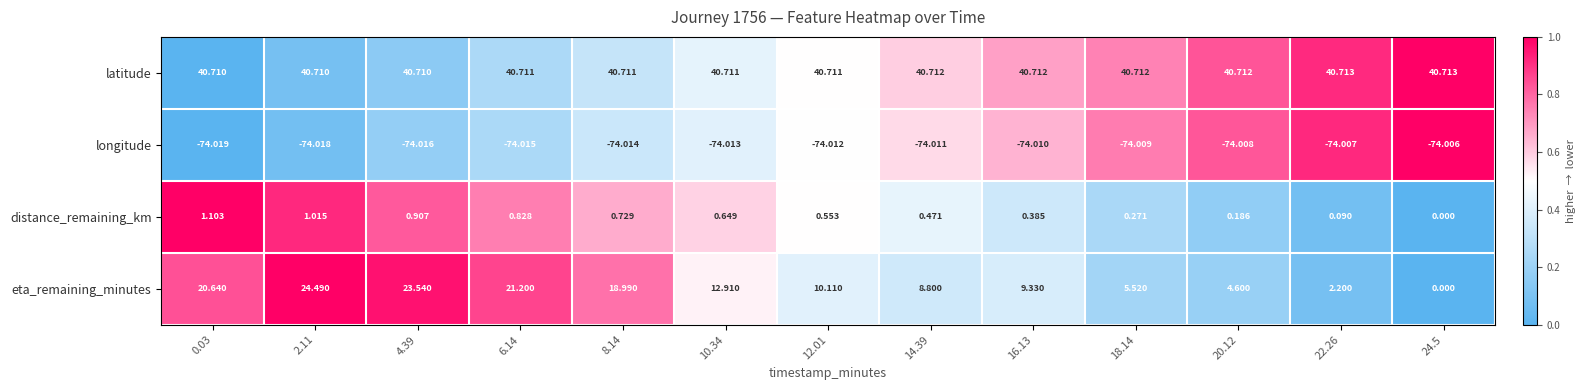

Which label corresponds to the smallest value in the chart?

0.03